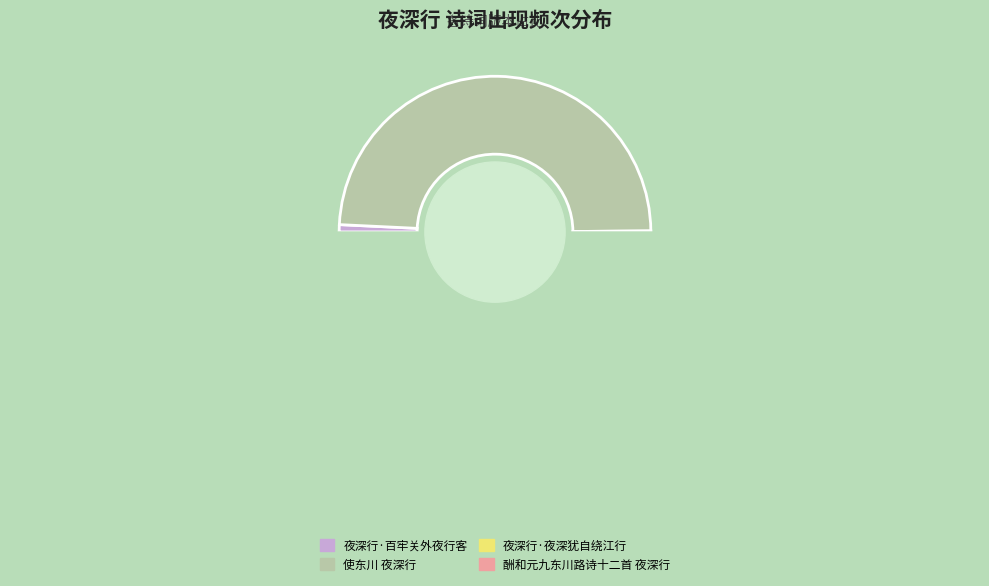

Which category has the smallest portion of the pie?

夜深行·夜深犹自绕江行